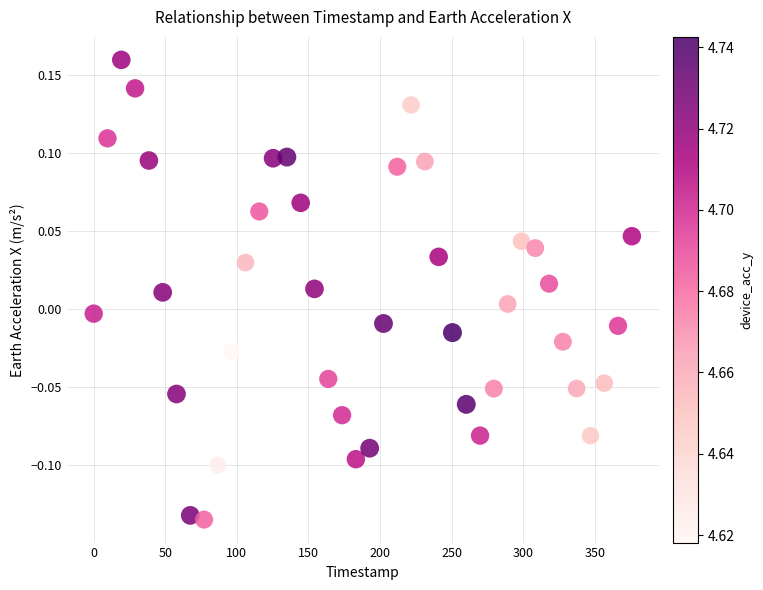

What is the range of Y values (max minus min)?

0.3